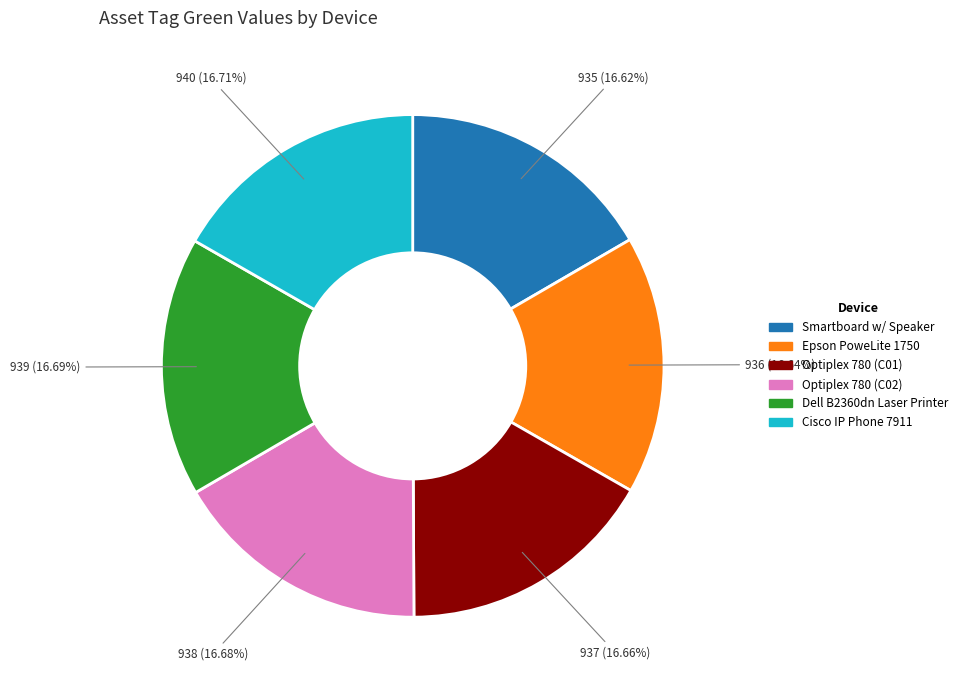

The Epson PoweLite 1750 slice represents 10% of the pie. True or false?

False